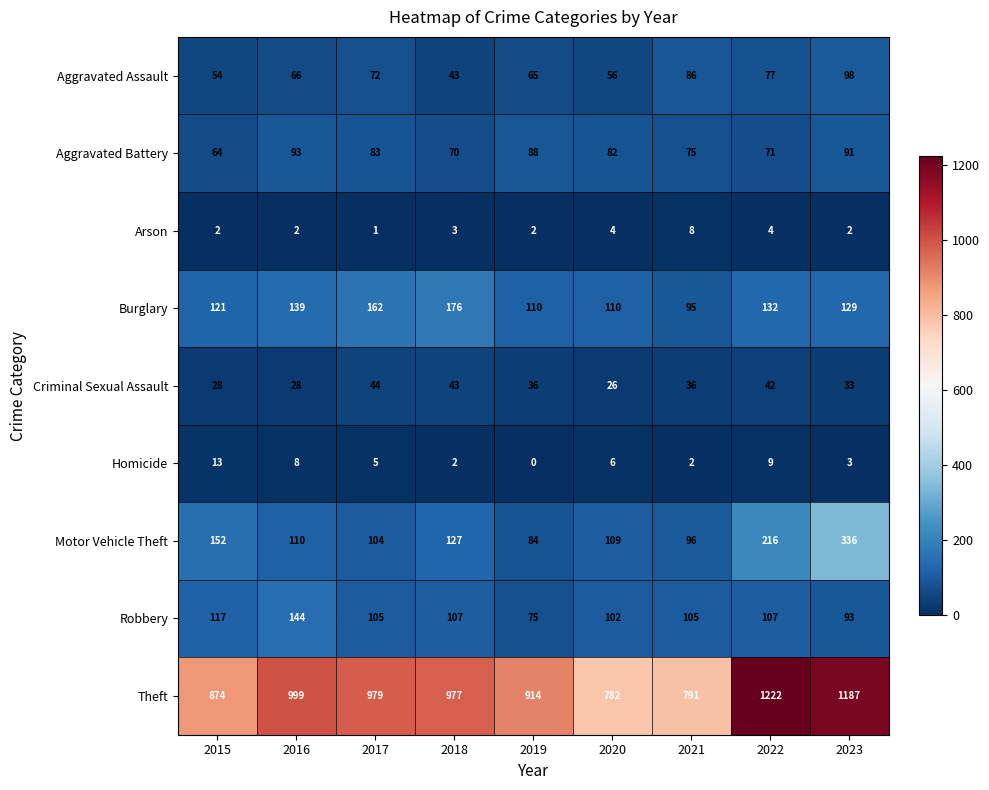

How many distinct data groups are displayed?

9